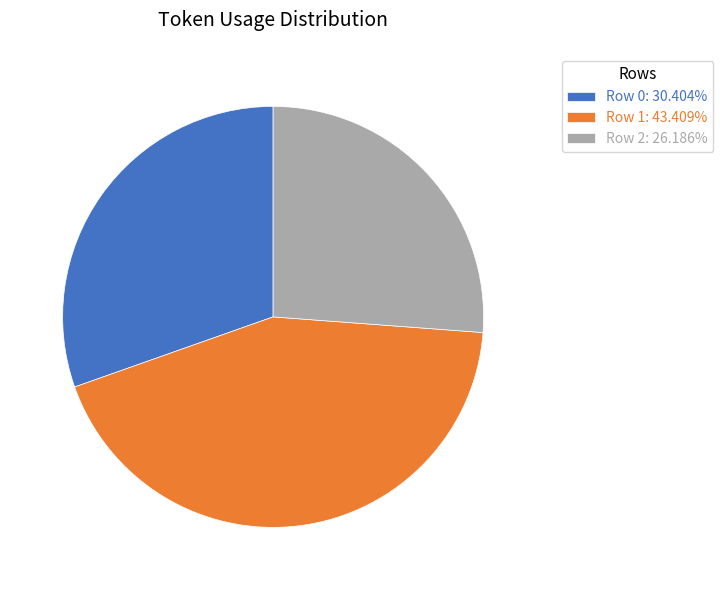

Combined, do Row 0: 30.404% and Row 1: 43.409% account for over 50%?

Yes